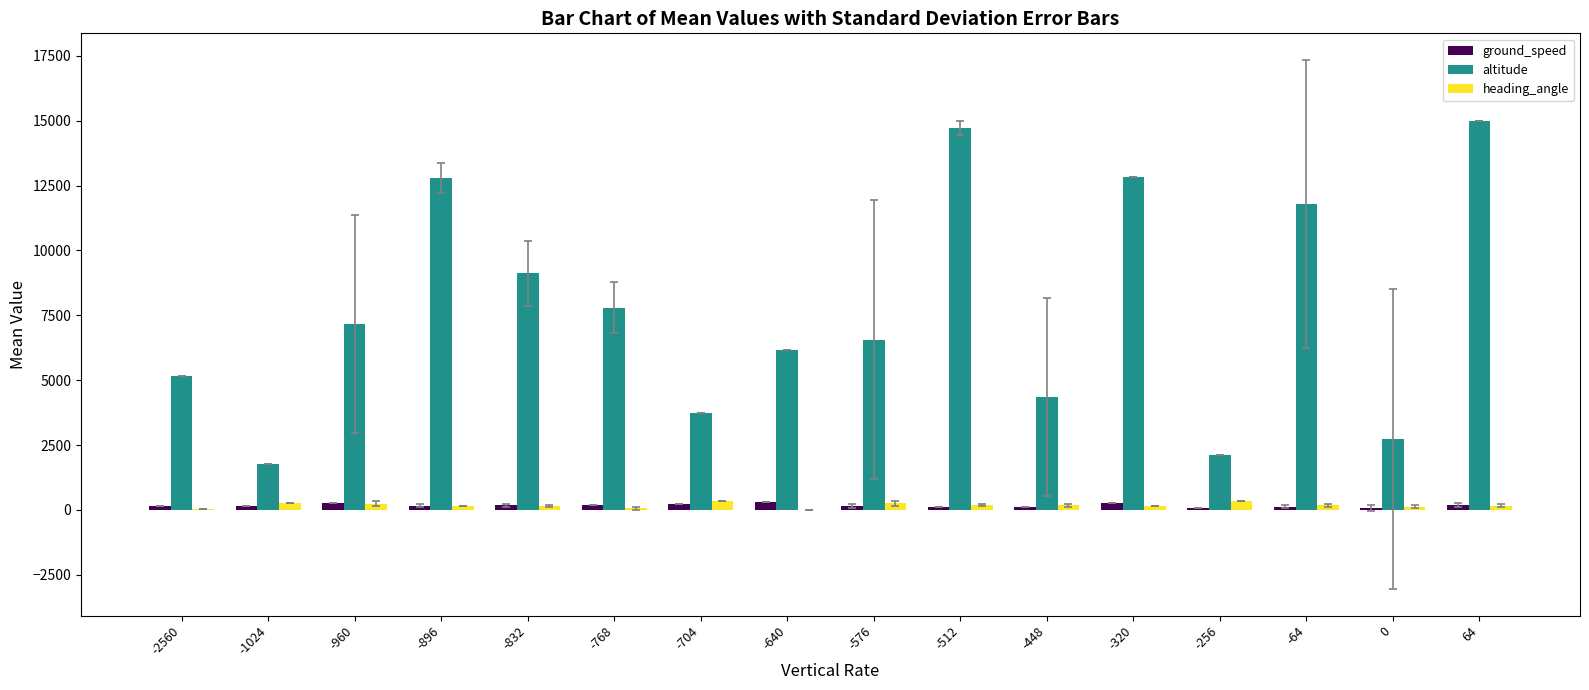

What is the greatest value displayed?

14987.5